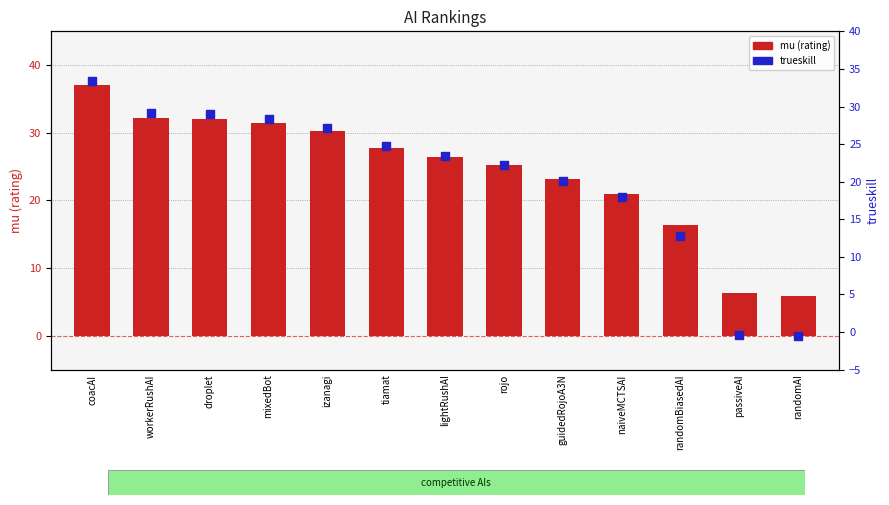

Which series has the largest total across all categories?

mu (rating)